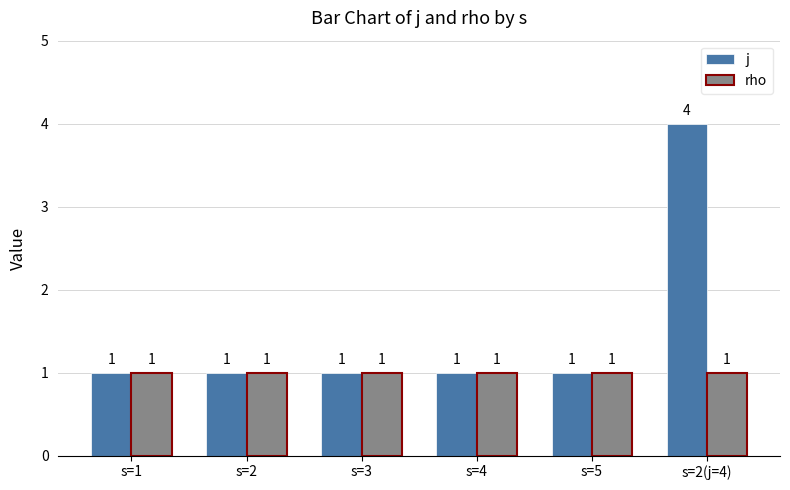

What is the sum of the rho values at s=2(j=4) and s=4?

2